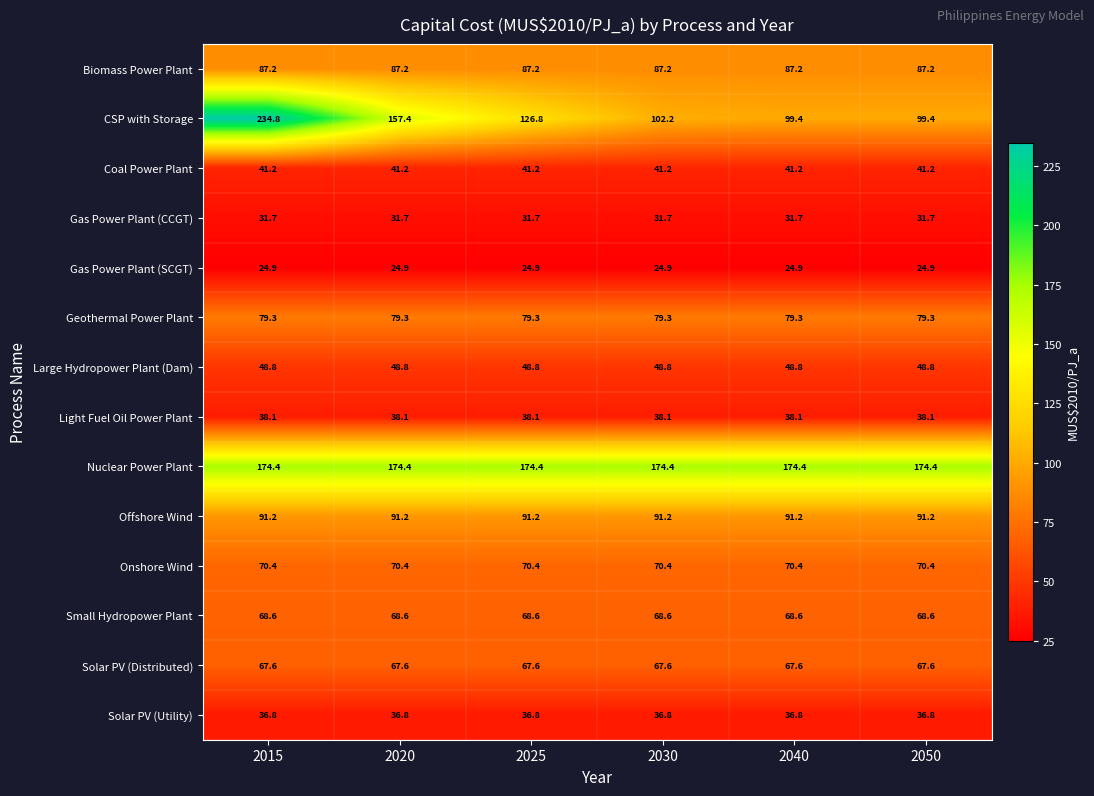

At which category does the chart reach its peak across all series?

2015